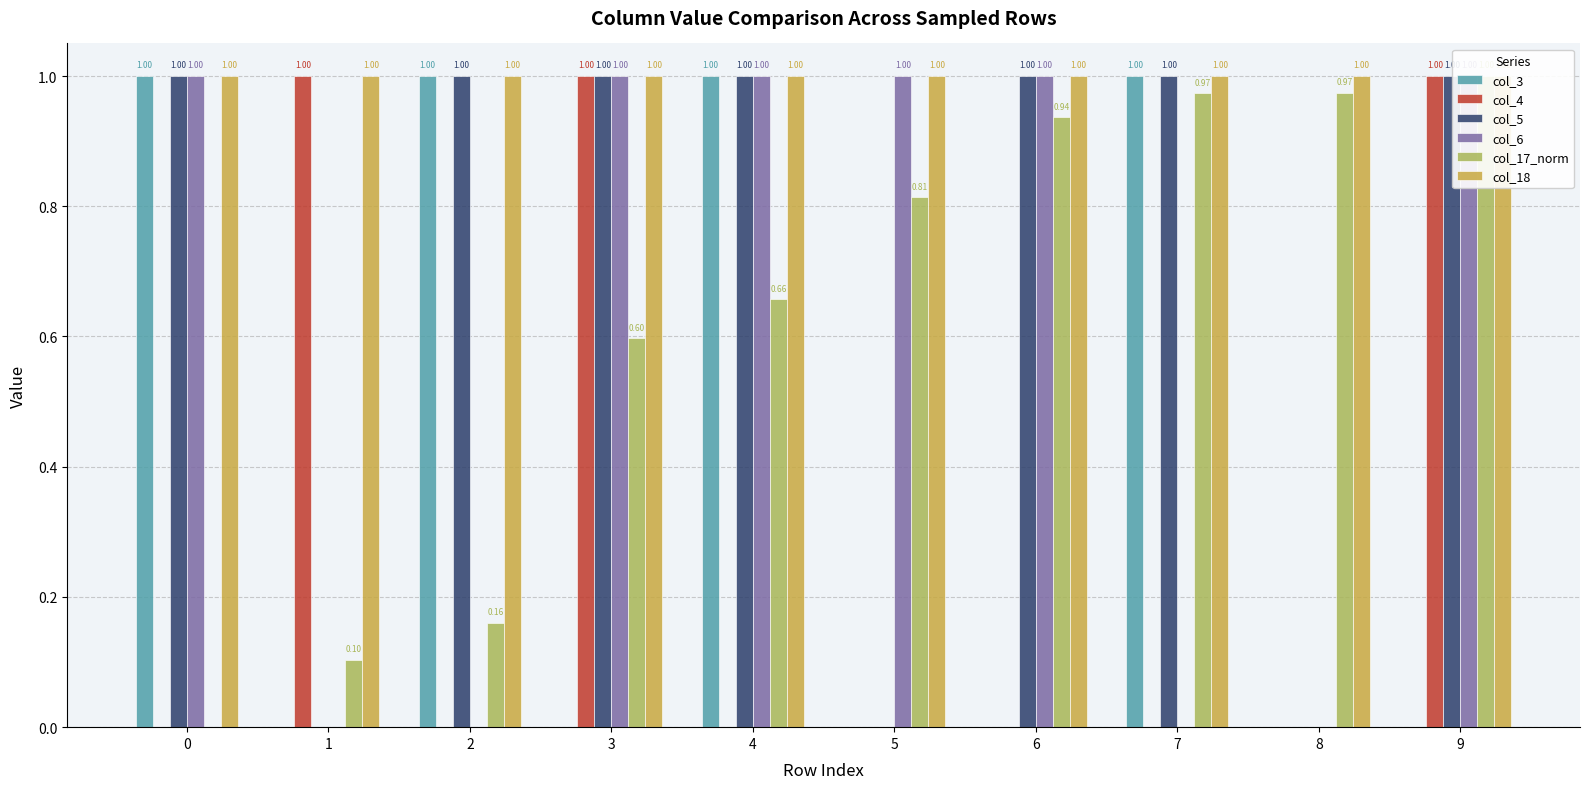

Which series has the largest total across all categories?

col_18